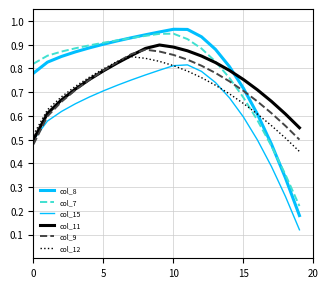

At which label does col_11 reach its peak?

9